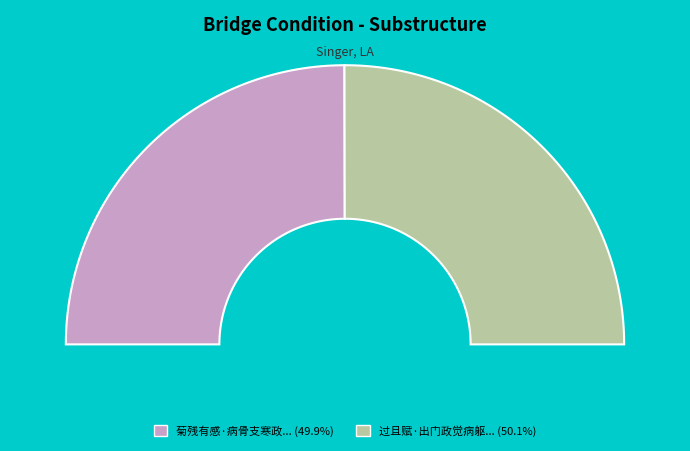

How many slices are in this pie chart?

2